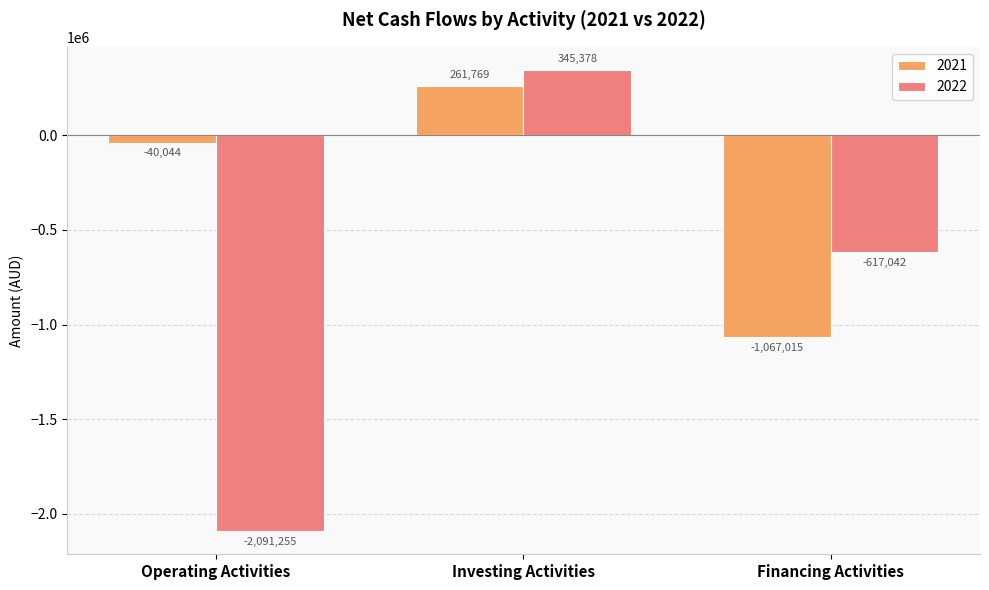

How many values in the 2021 series are below -40044?

1